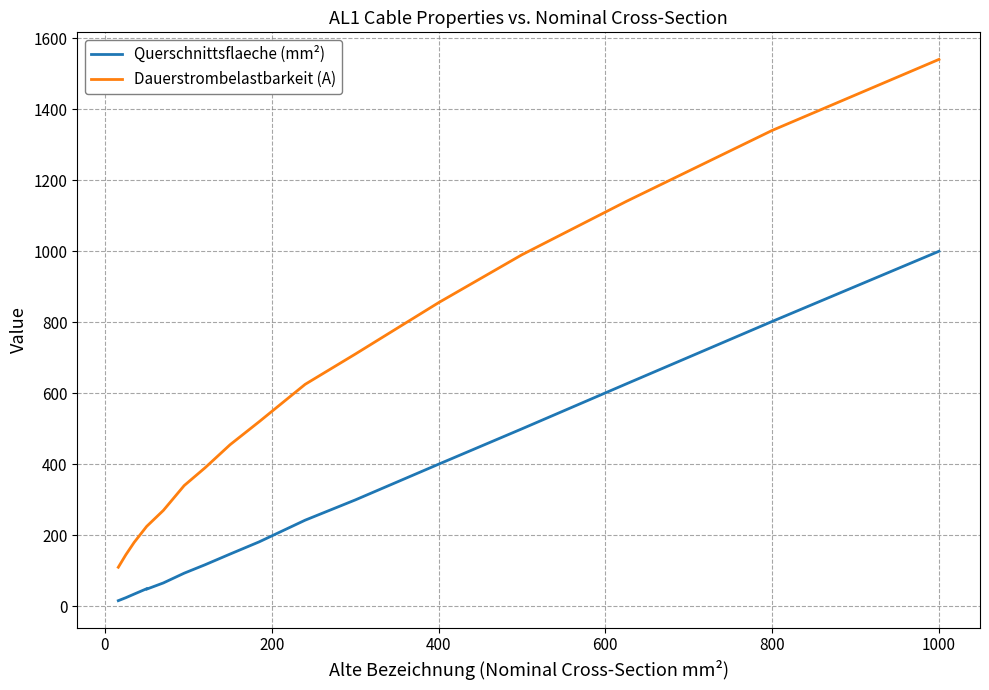

True or false: Dauerstrombelastbarkeit (A) and Querschnittsflaeche (mm²) intersect in this chart.

False